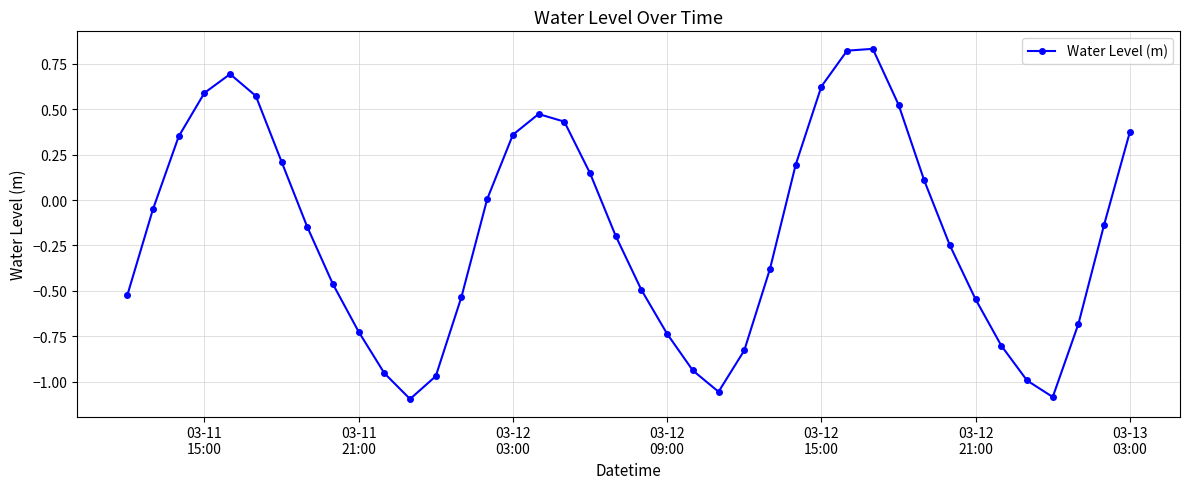

What is the difference between the maximum and second lowest values?

1.9